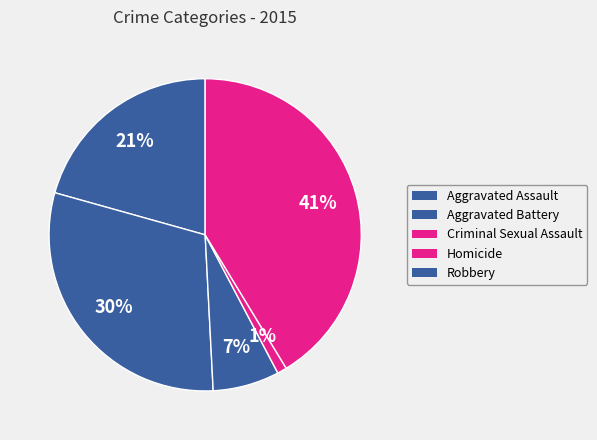

How many segments does this pie chart have?

5